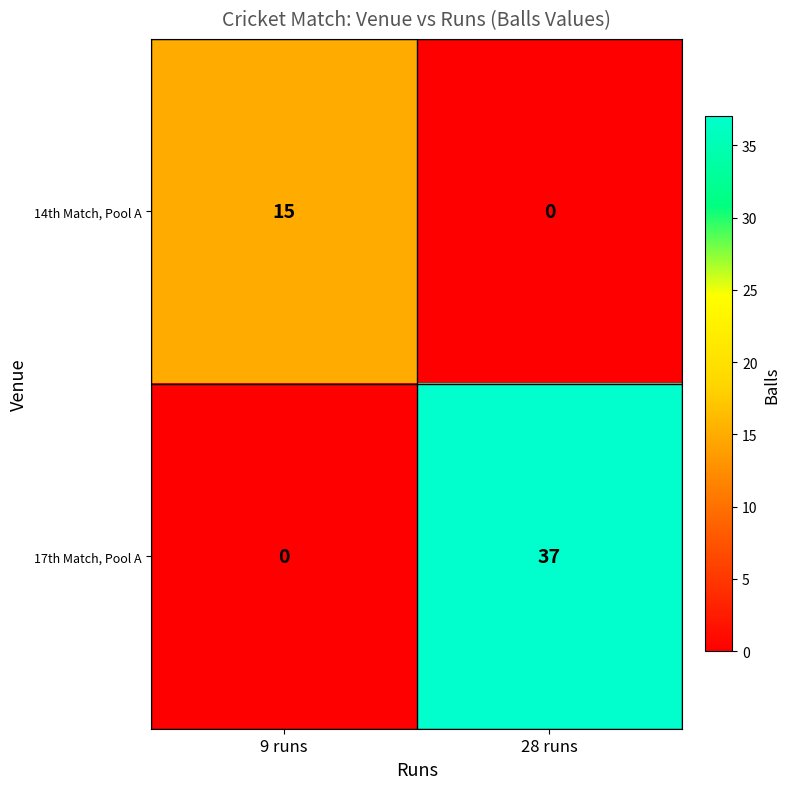

At how many categories does at least one series exceed 4?

2